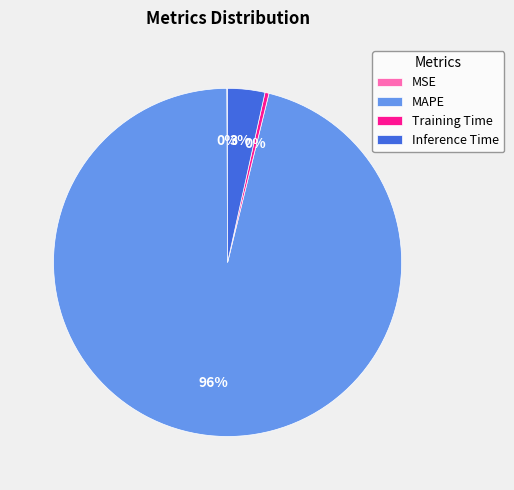

What is the largest slice in the pie chart?

MAPE